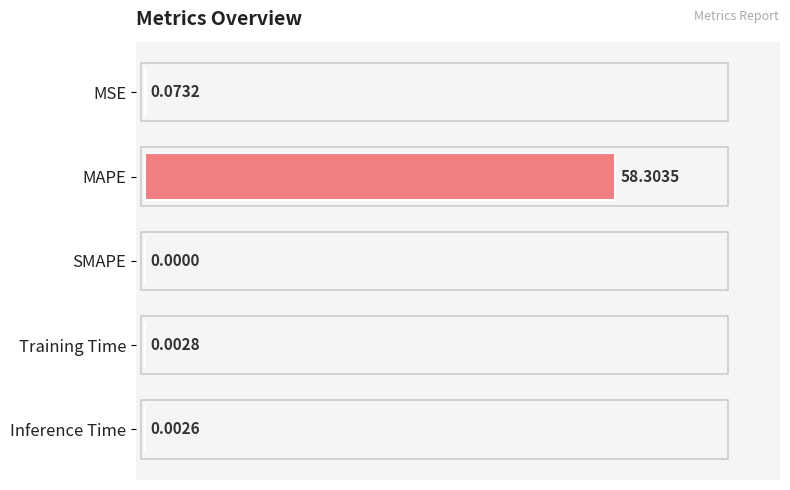

Which has a higher value, Inference Time or MSE?

MSE